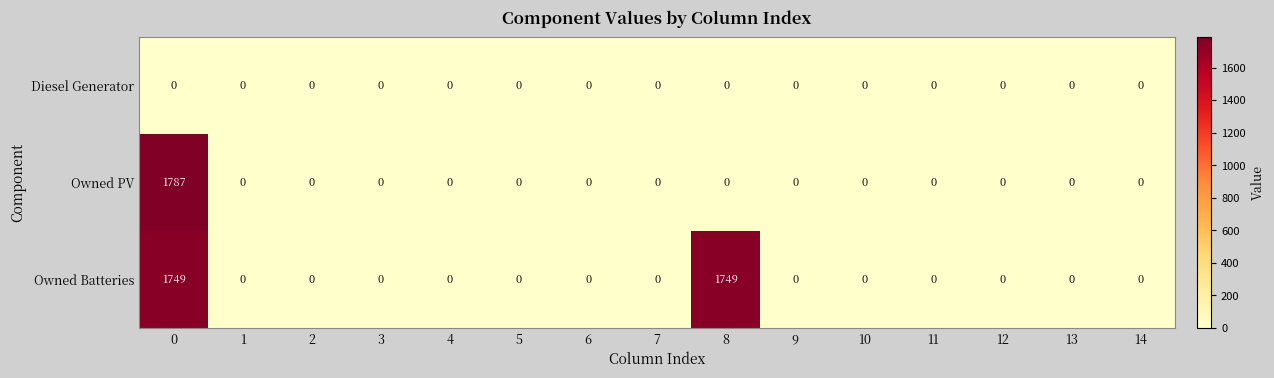

Which series has the widest spread of values?

Owned PV